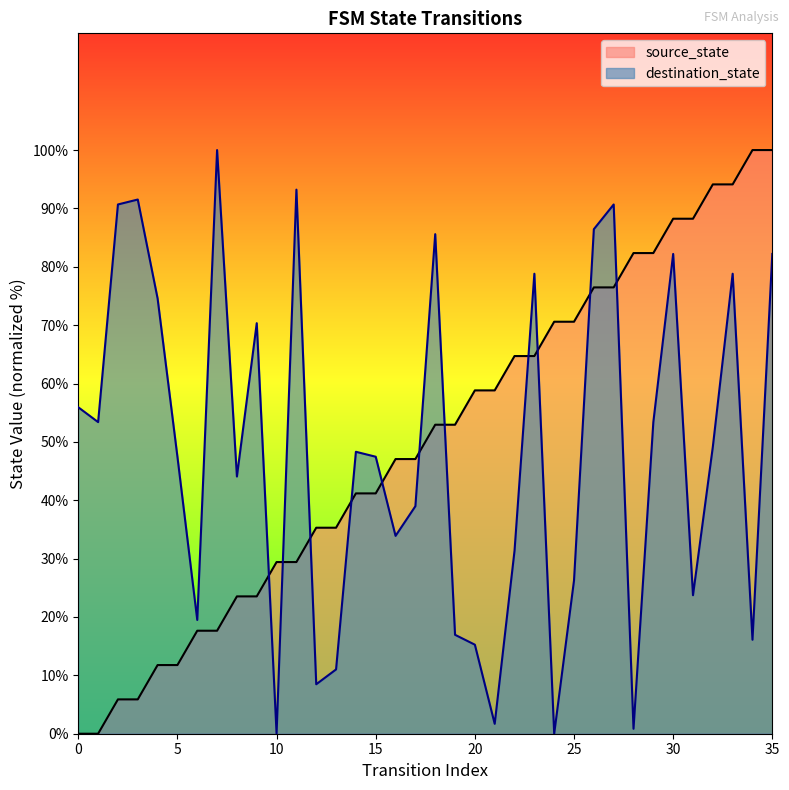

What is the approximate value of destination_state at 9?

70.3